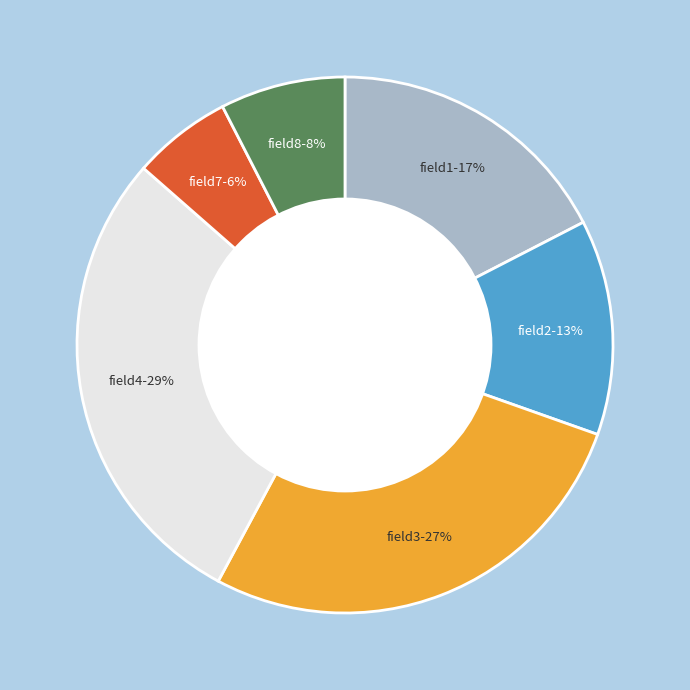

How many segments does this pie chart have?

6